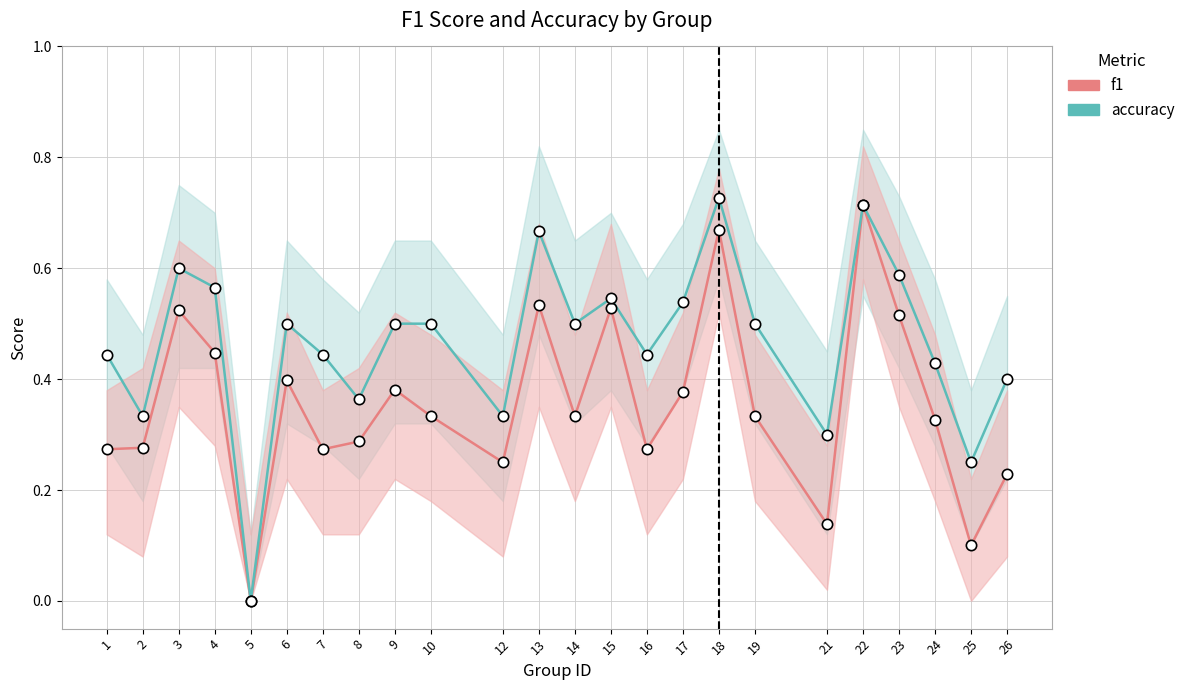

Which series has the widest spread of Y values?

accuracy